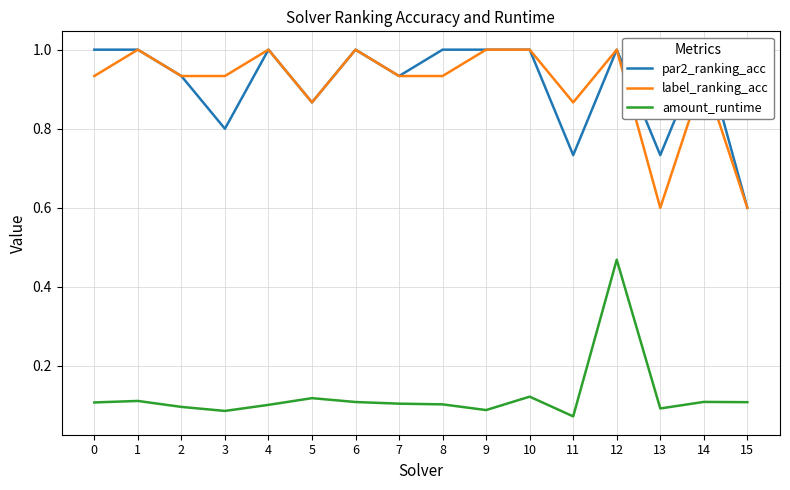

Rank the series by their maximum value, from highest to lowest.

par2_ranking_acc, label_ranking_acc, amount_runtime